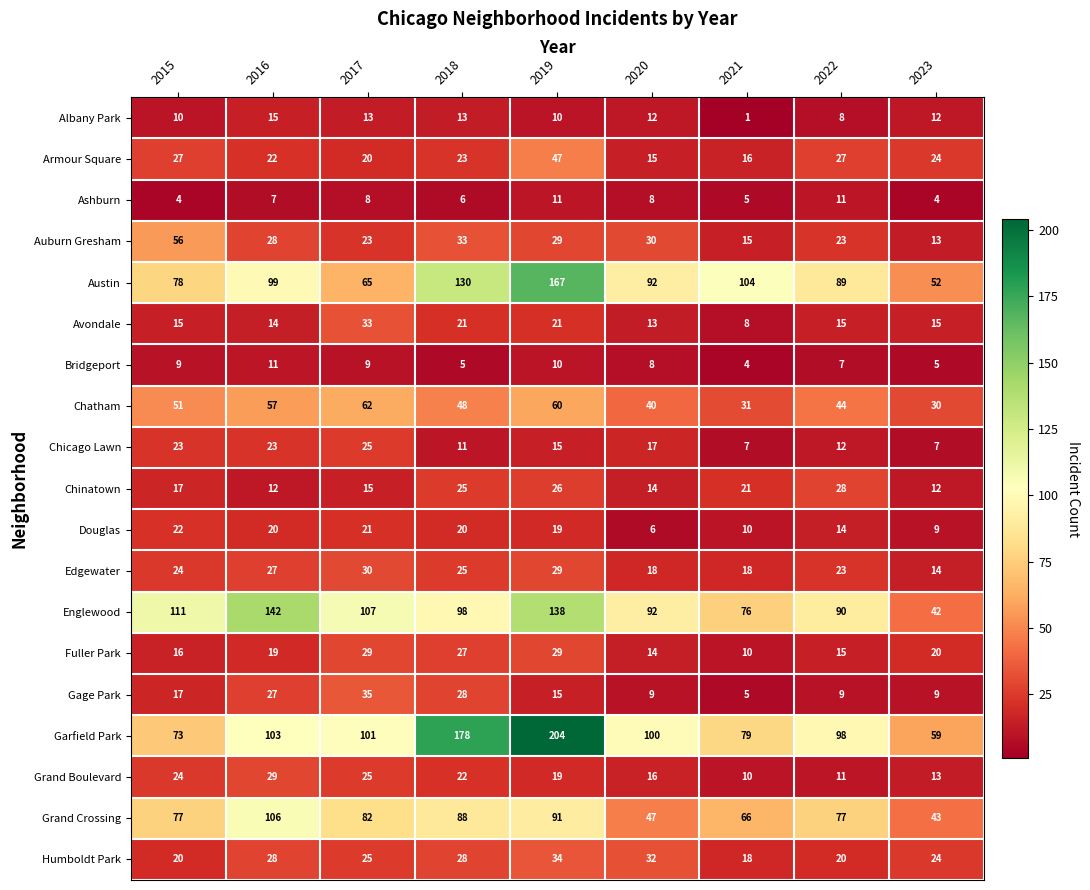

What is the difference between the highest and lowest values at 2019?

194